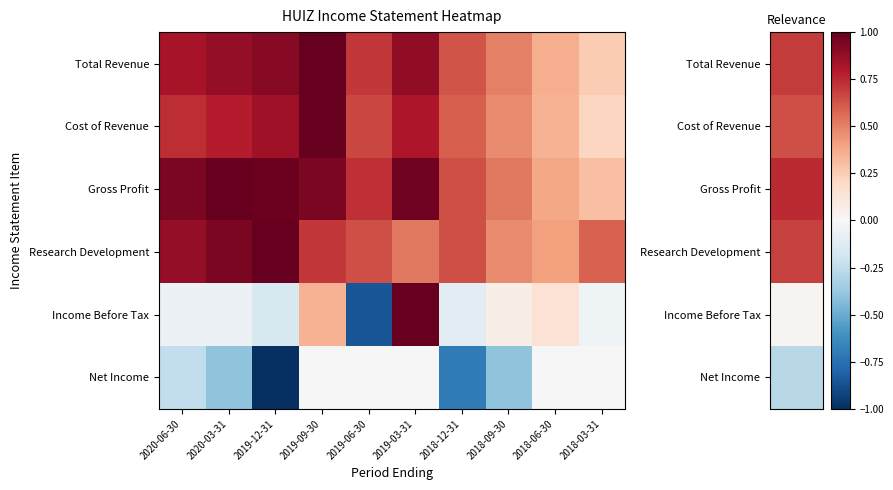

Which series has the largest total across all categories?

Gross Profit